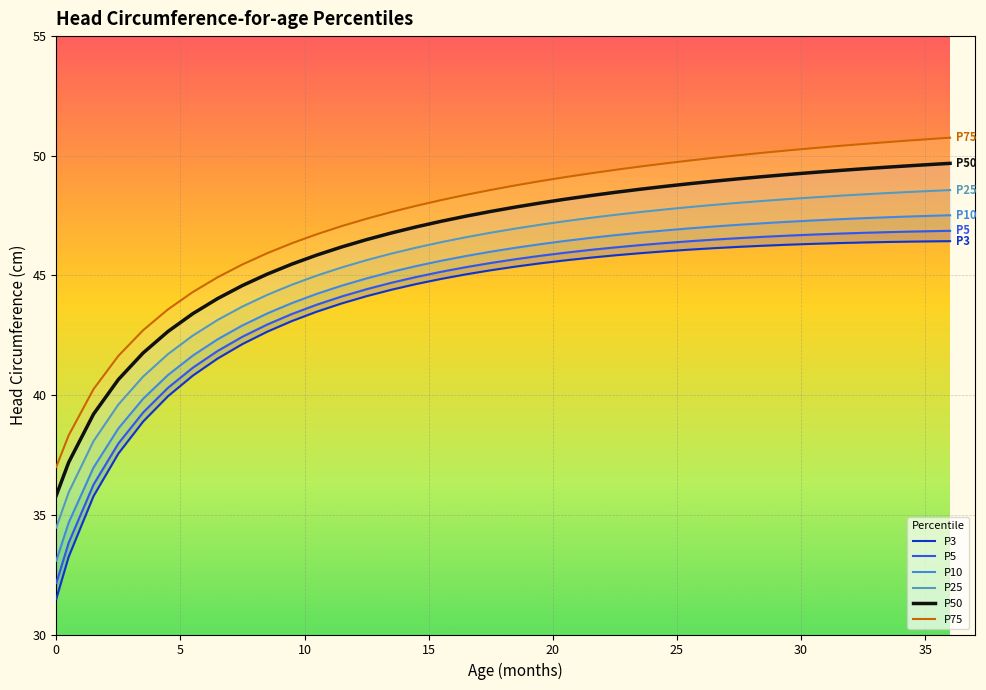

What is the value of the P25 point at the 10th from the left?

44.2